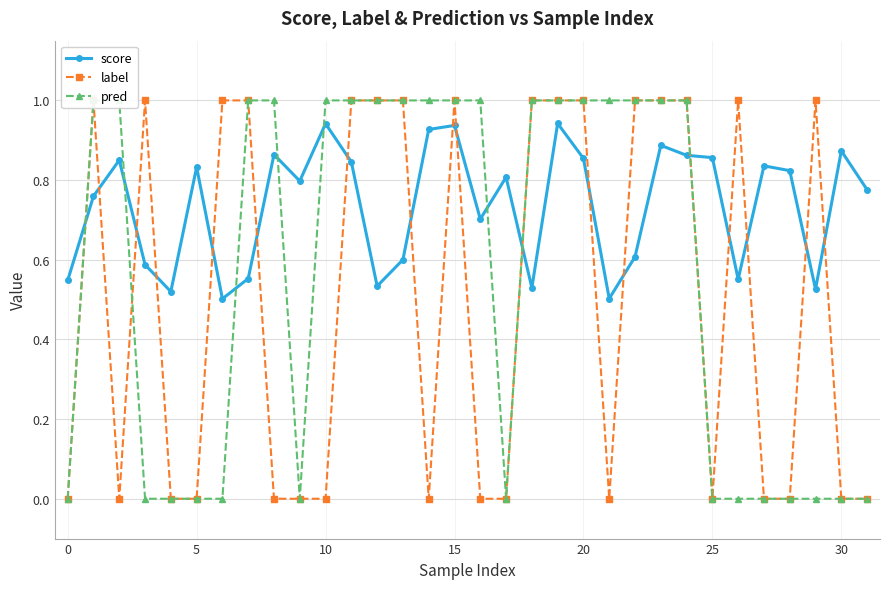

At 15, list the series in order from largest to smallest.

score, label, pred